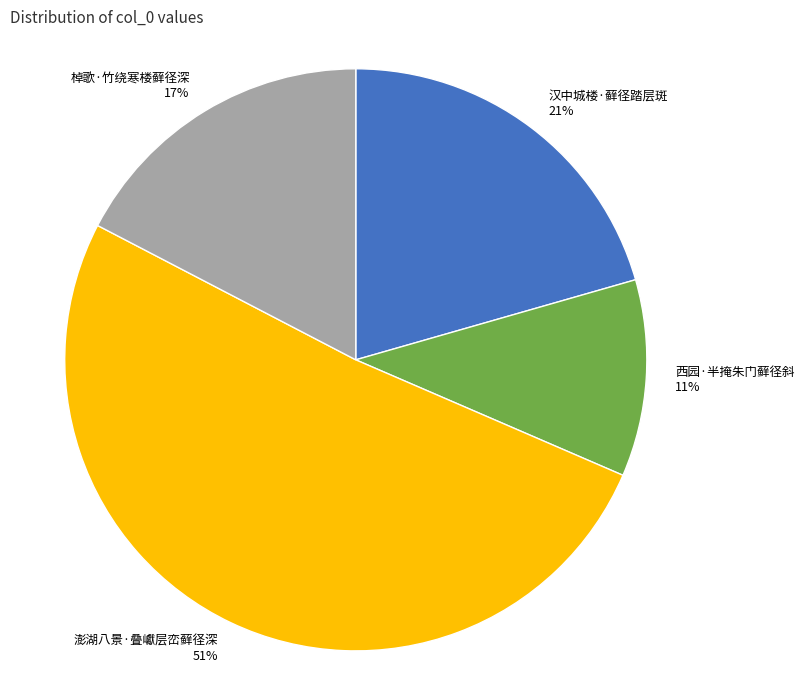

To the nearest percent, what is the average slice percentage?

25%